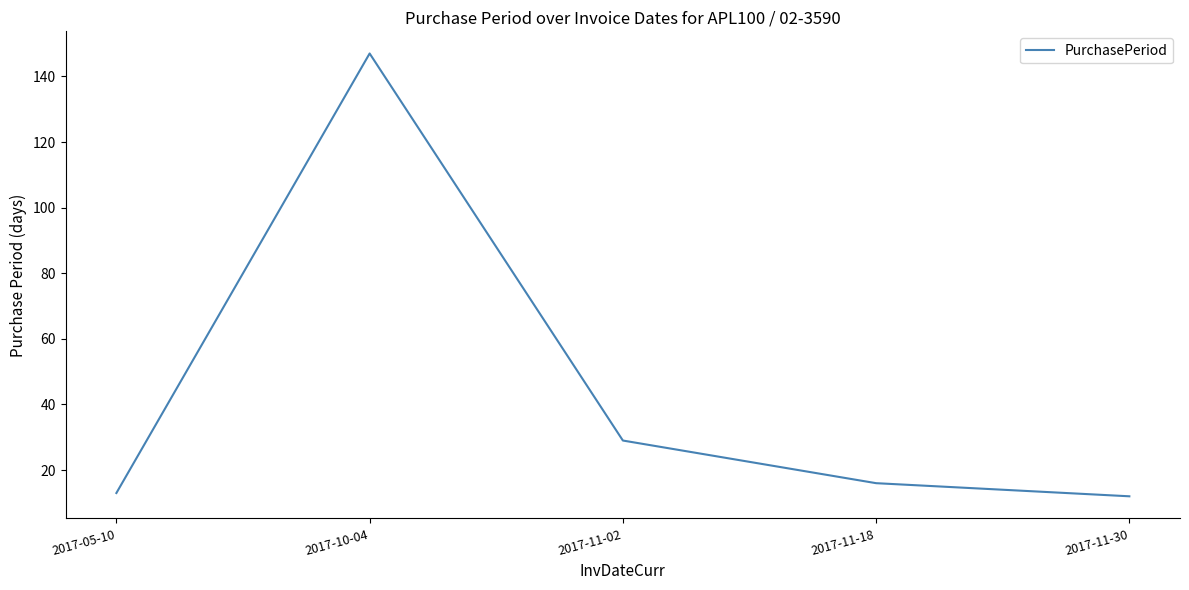

The chart shows a value of 147 at 2017-10-04. True or false?

True